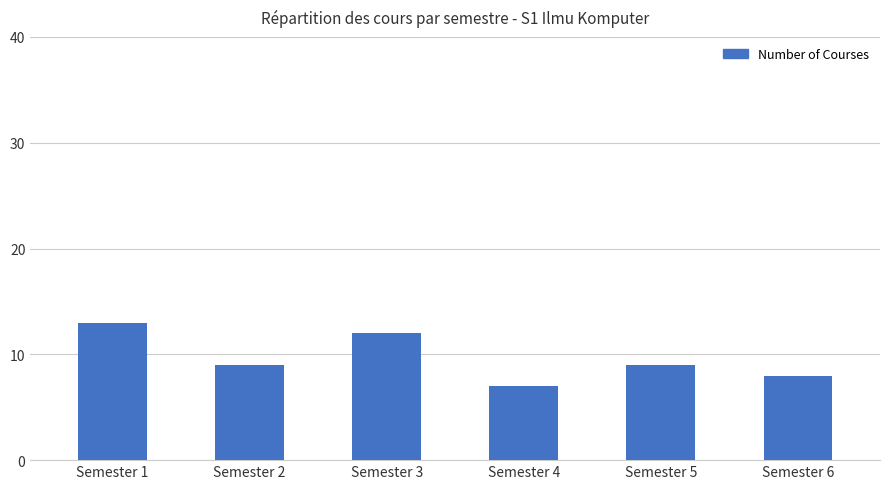

What is the value of the 2nd bar from the left?

9